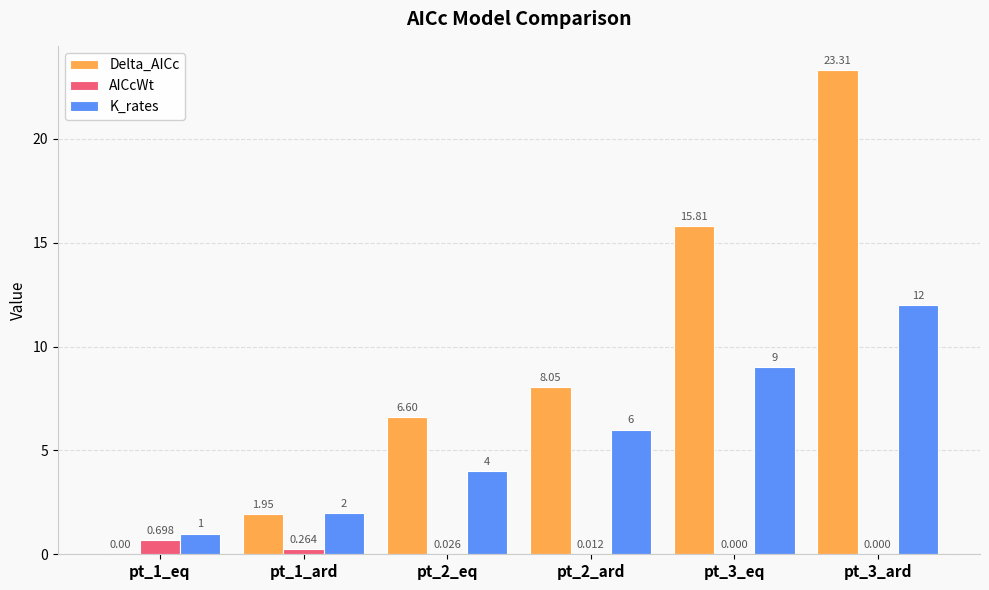

Is the value of K_rates at pt_1_eq greater than the value of AICcWt at pt_1_ard?

Yes